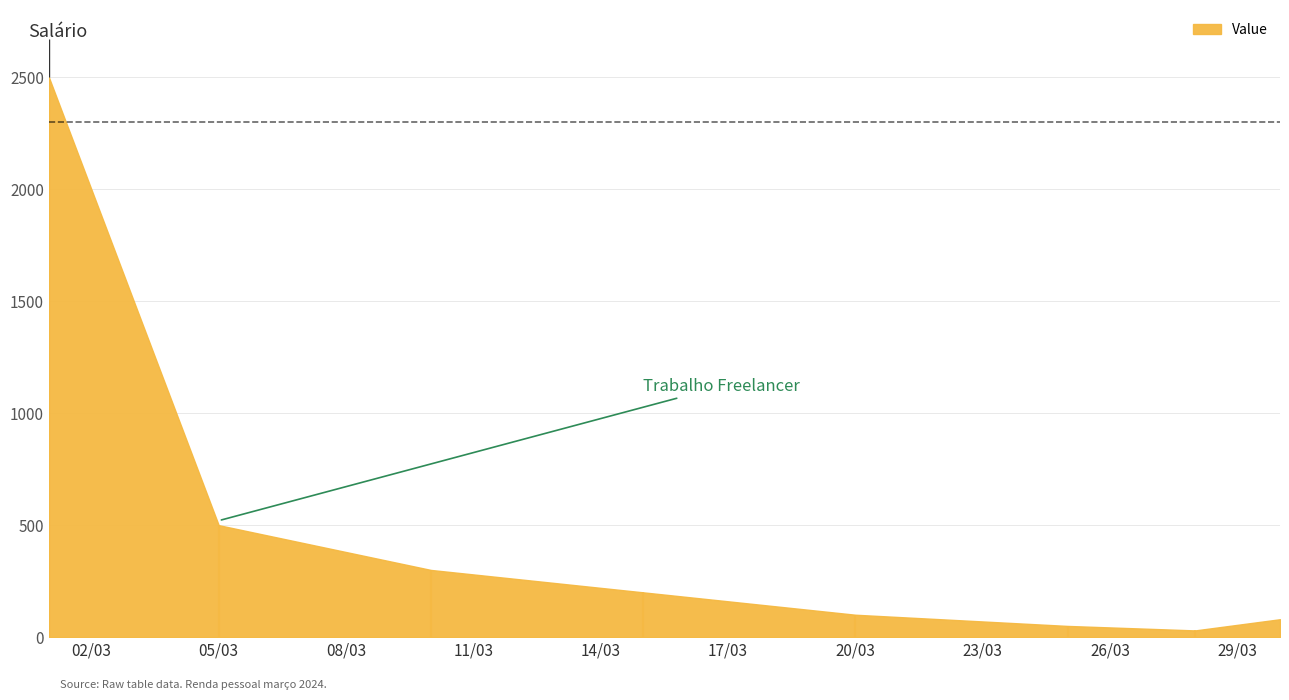

What is the change in value from 2024-03-05 to 2024-03-20?

-400